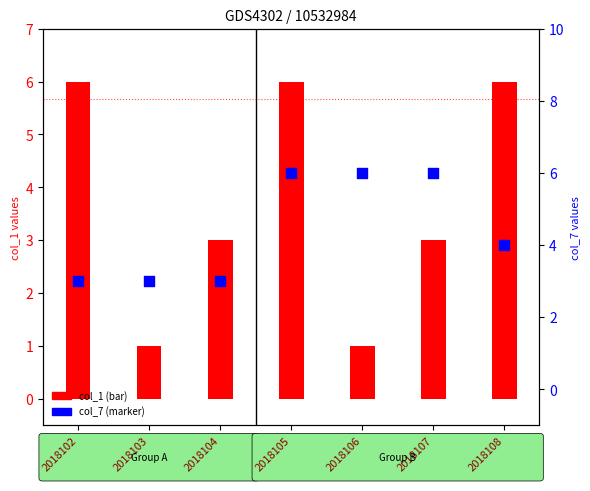

Approximately how many times larger is the value at 2018106 compared to 2018105?

1.0